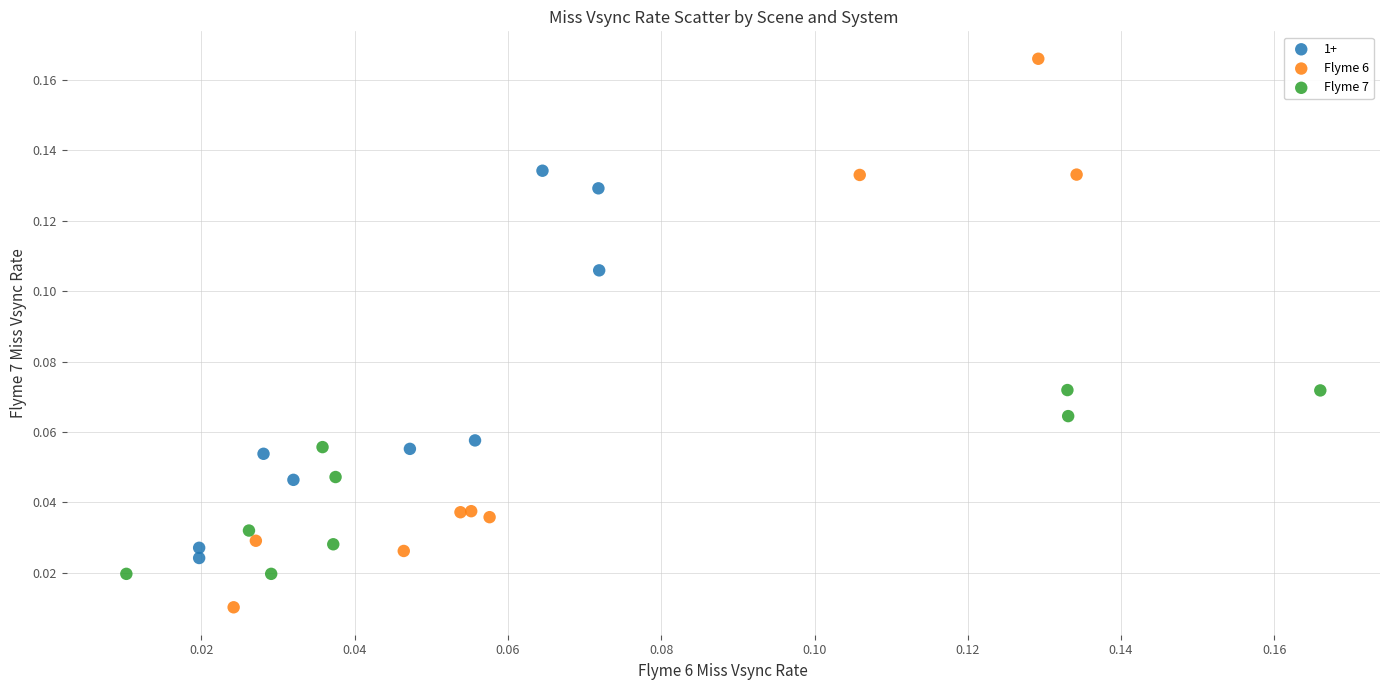

Which series contains the lowest Y value?

Flyme 6